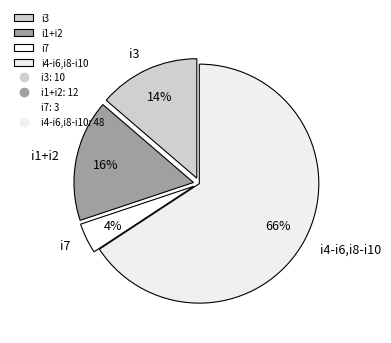

Rank the categories by value from highest to lowest.

i4-i6,i8-i10, i1+i2, i3, i7